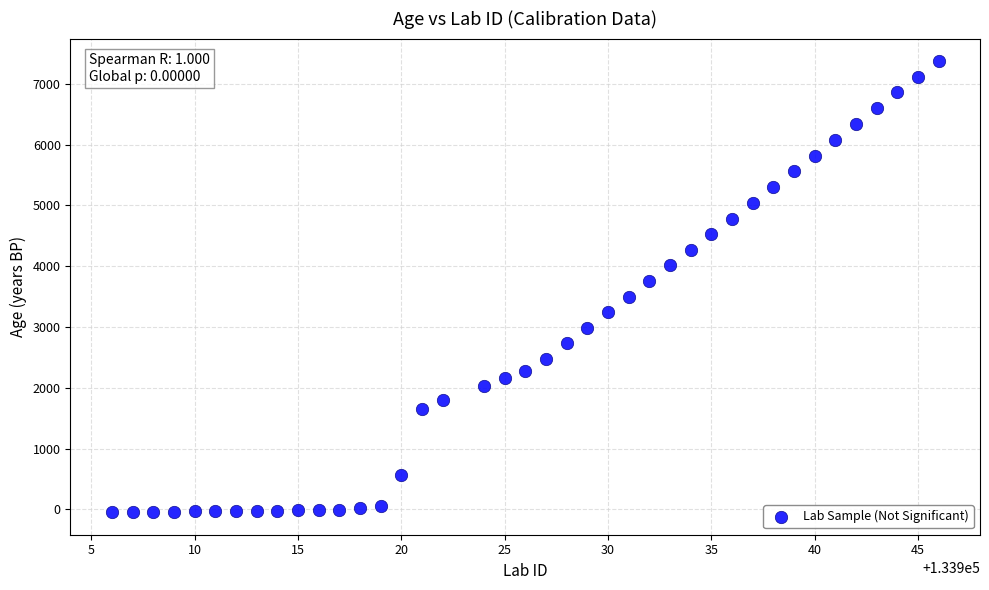

Count the number of points in this scatter plot.

40